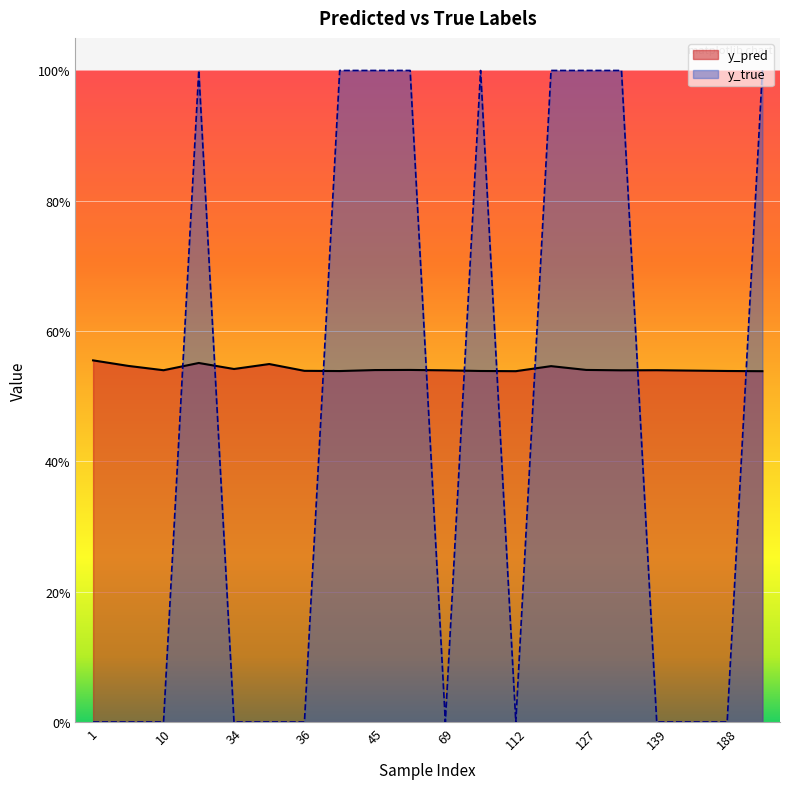

Which series has the largest range (max minus min)?

y_true